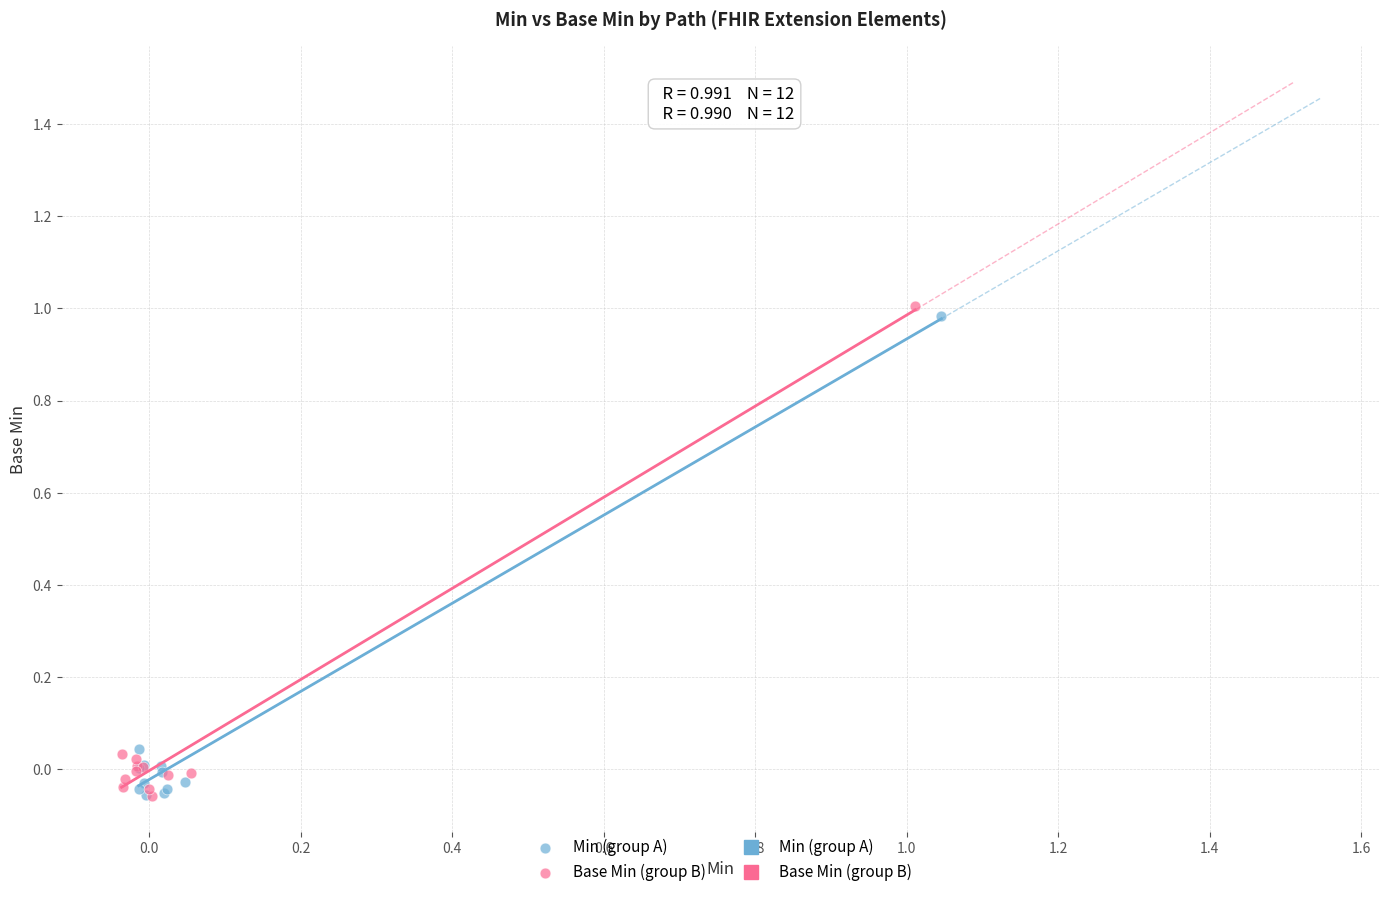

Which series has the largest Y range (max minus min)?

Base Min (group B)